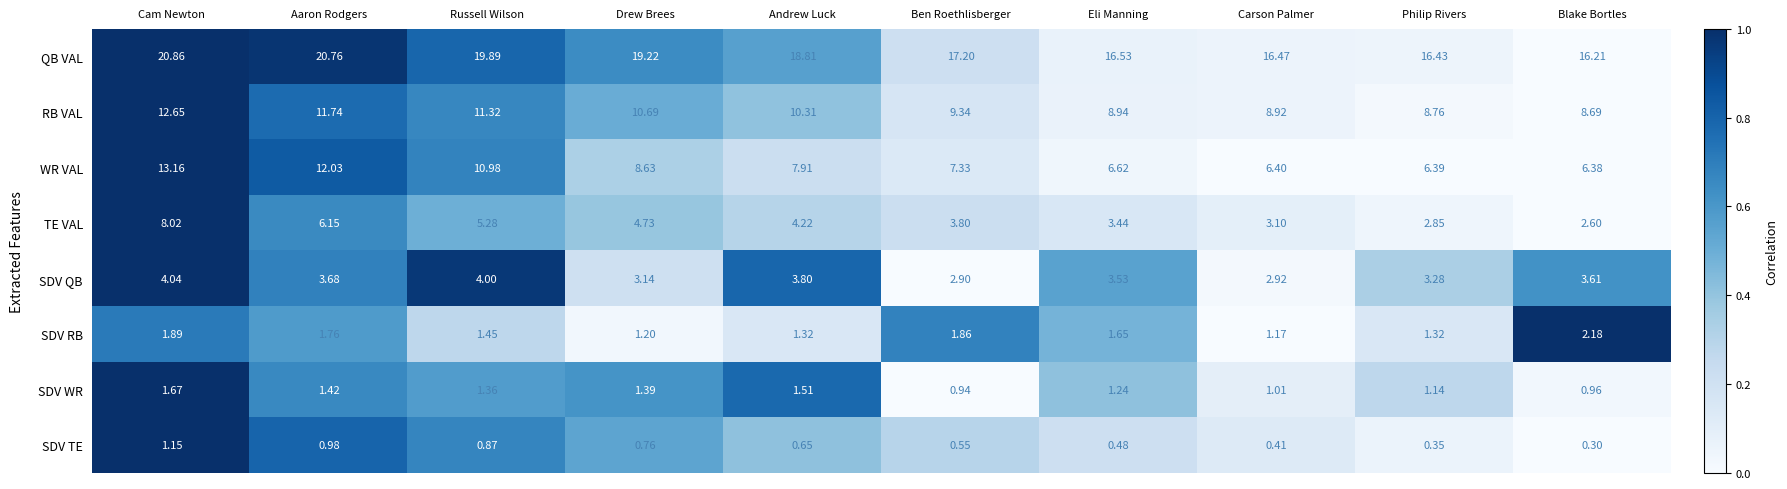

Which label corresponds to the largest value in the chart?

Cam Newton